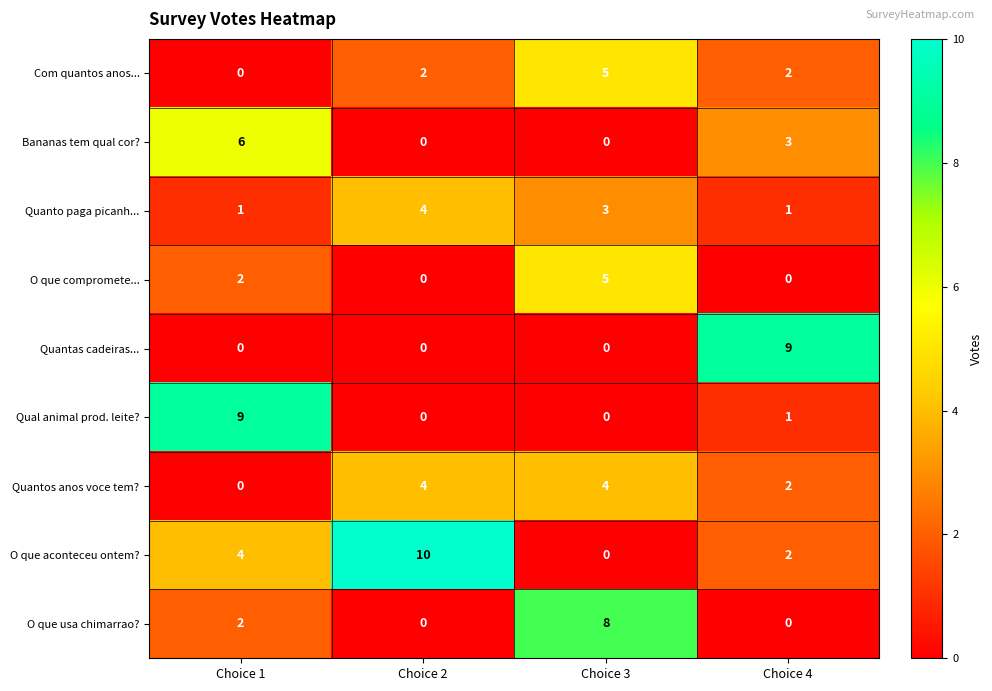

List the labels in order of O que aconteceu ontem? value, largest first.

Choice 2, Choice 1, Choice 4, Choice 3